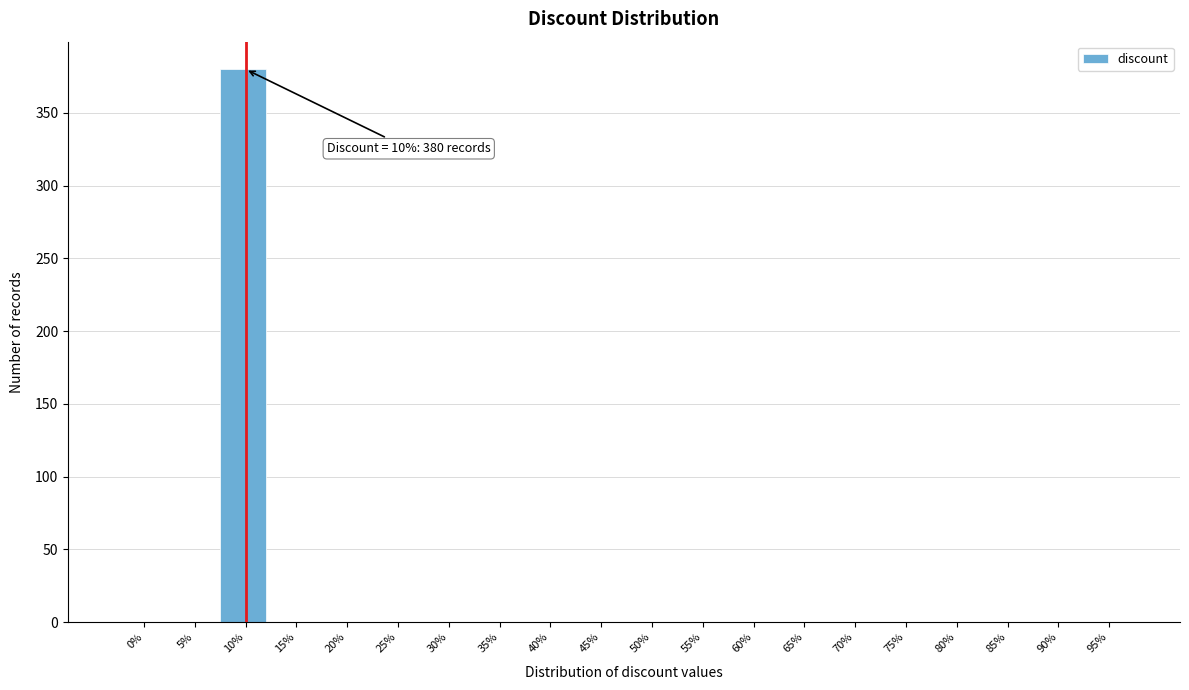

Reading right to left, transcribe all the data shown in this chart.

95%=0	90%=0	85%=0	80%=0	75%=0	70%=0	65%=0	60%=0	55%=0	50%=0	45%=0	40%=0	35%=0	30%=0	25%=0	20%=0	15%=0	10%=380	5%=0	0%=0